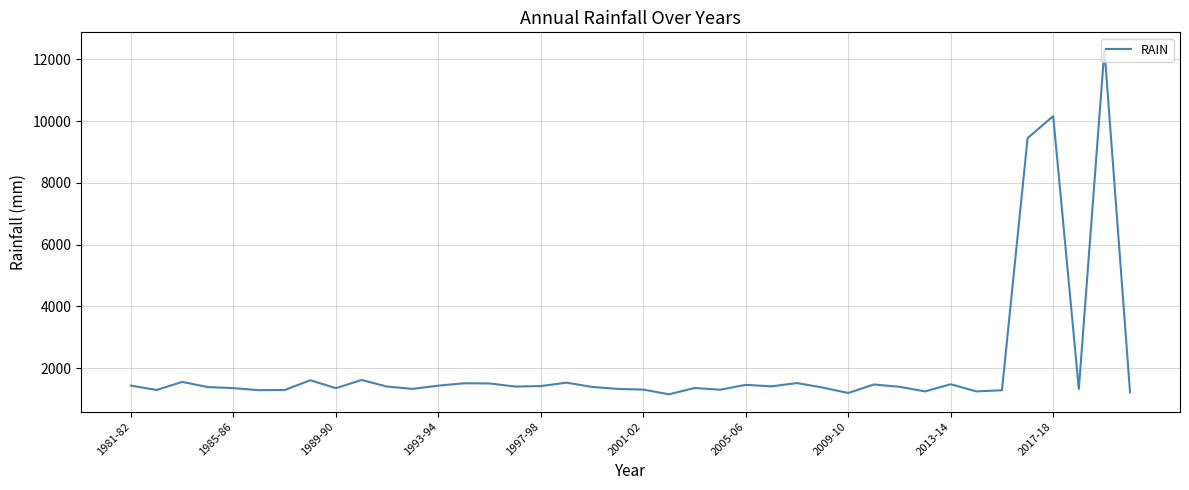

Is this an area chart (filled region under the line)?

No